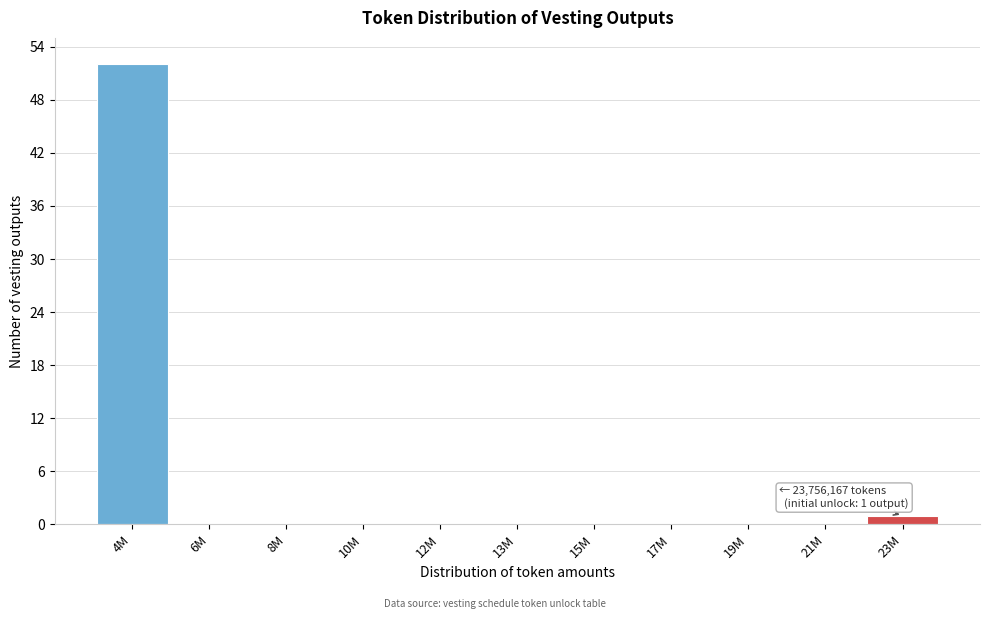

Reading left to right, transcribe all the data shown in this chart.

4M=52	6M=0	8M=0	10M=0	12M=0	13M=0	15M=0	17M=0	19M=0	21M=0	23M=1